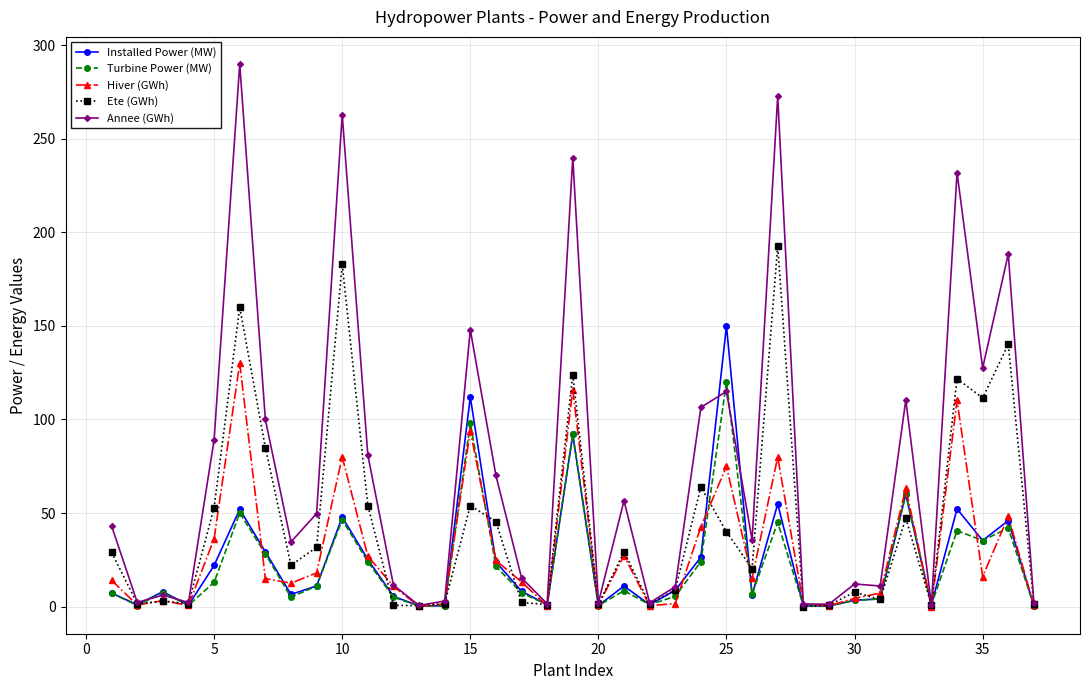

Does the chart have visible grid lines?

Yes